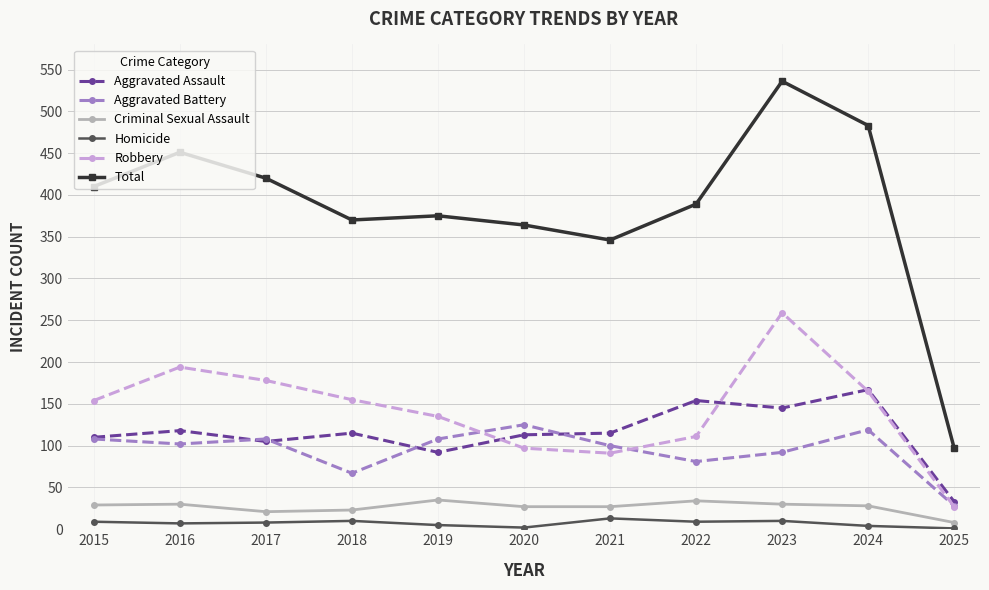

What is the spread (max minus min) of values at 2025?

96